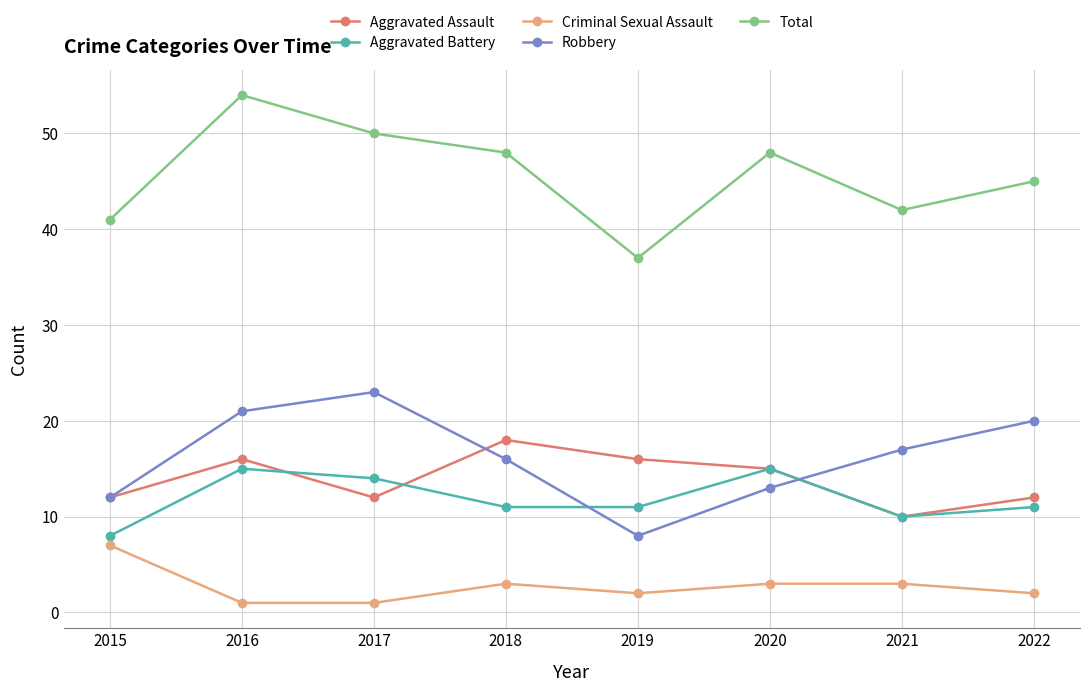

What is the total value across all series at 2016?

107